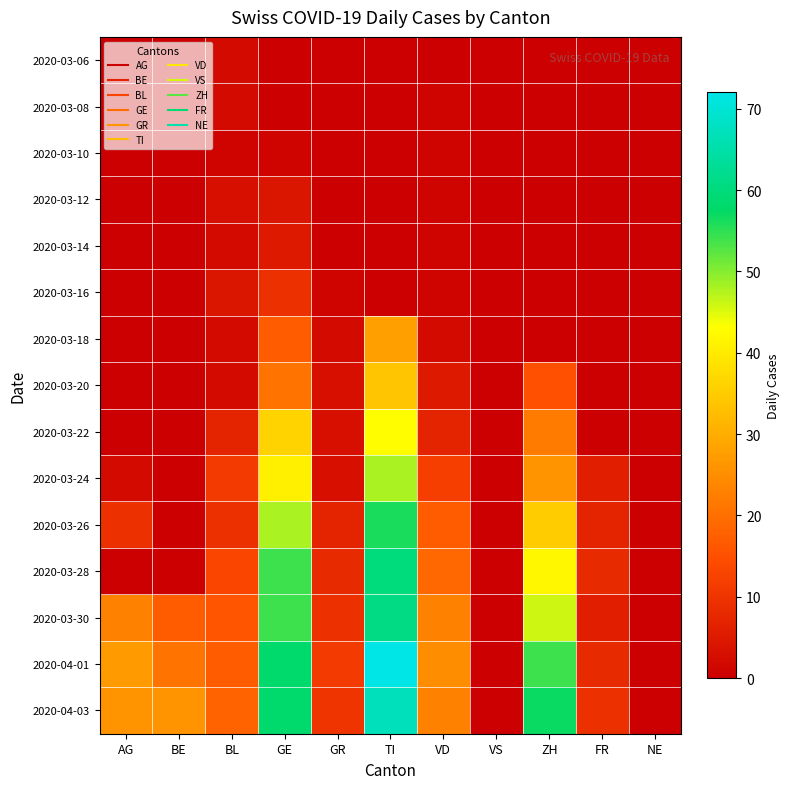

At BL, list the series in order from smallest to largest.

2020-03-10, 2020-03-06, 2020-03-08, 2020-03-14, 2020-03-18, 2020-03-20, 2020-03-12, 2020-03-16, 2020-03-22, 2020-03-26, 2020-03-24, 2020-03-28, 2020-03-30, 2020-04-01, 2020-04-03